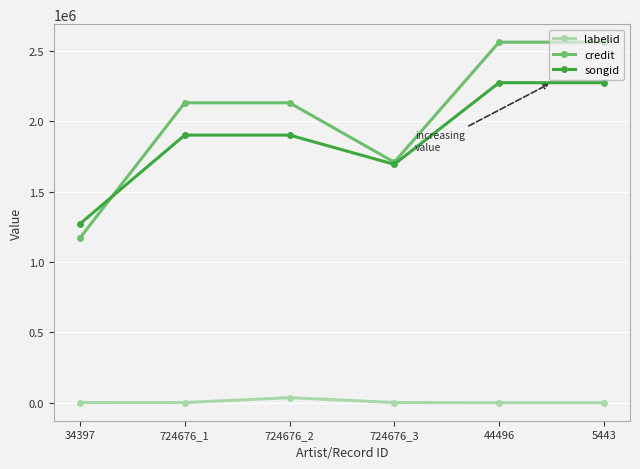

What is the total value across all series at 34397?

2446249